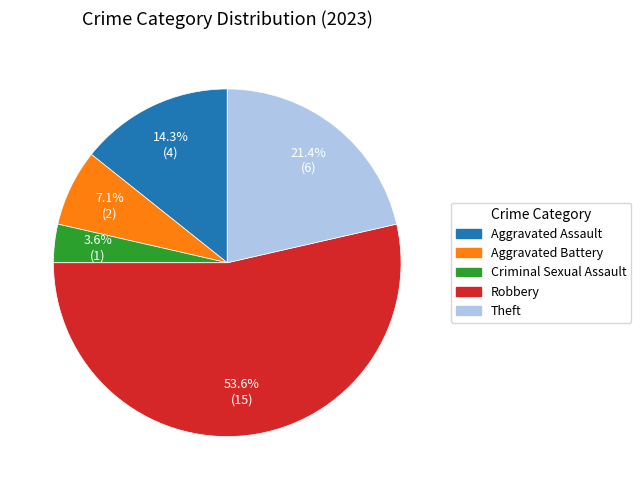

How many segments does this pie chart have?

5